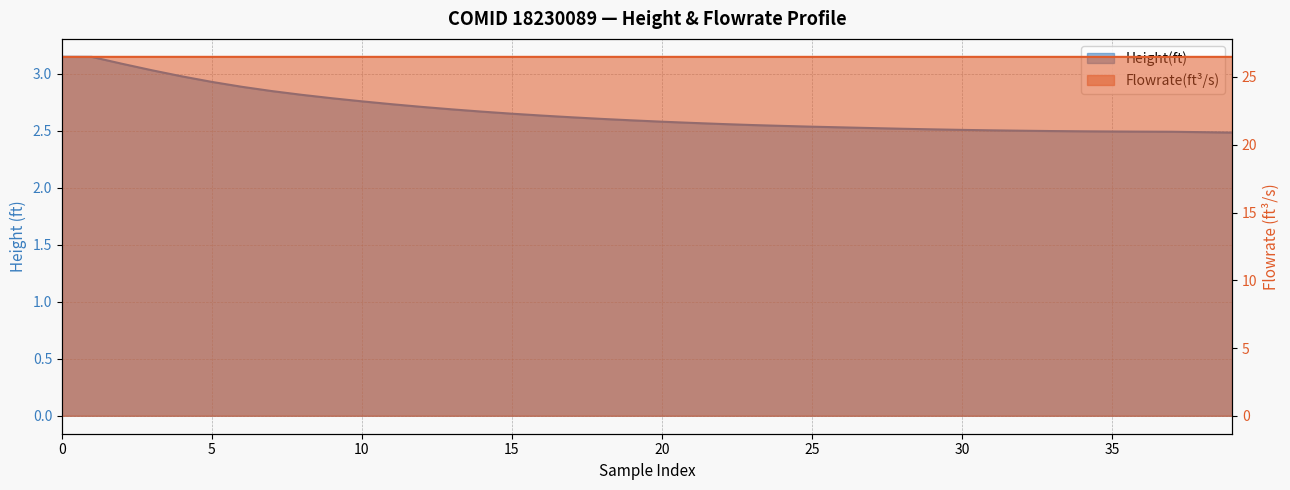

Rank the series by their average value, from lowest to highest.

Height(ft), Flowrate(ft^3/s)